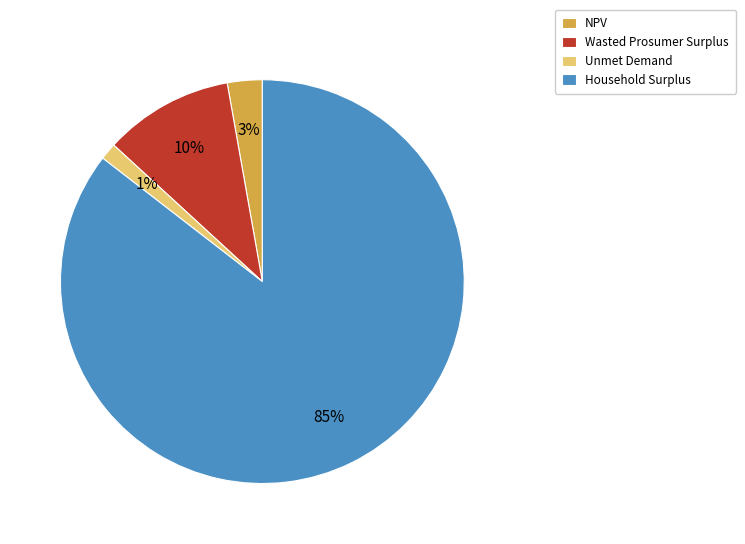

Is the sum of Unmet Demand and Wasted Prosumer Surplus greater than half?

No